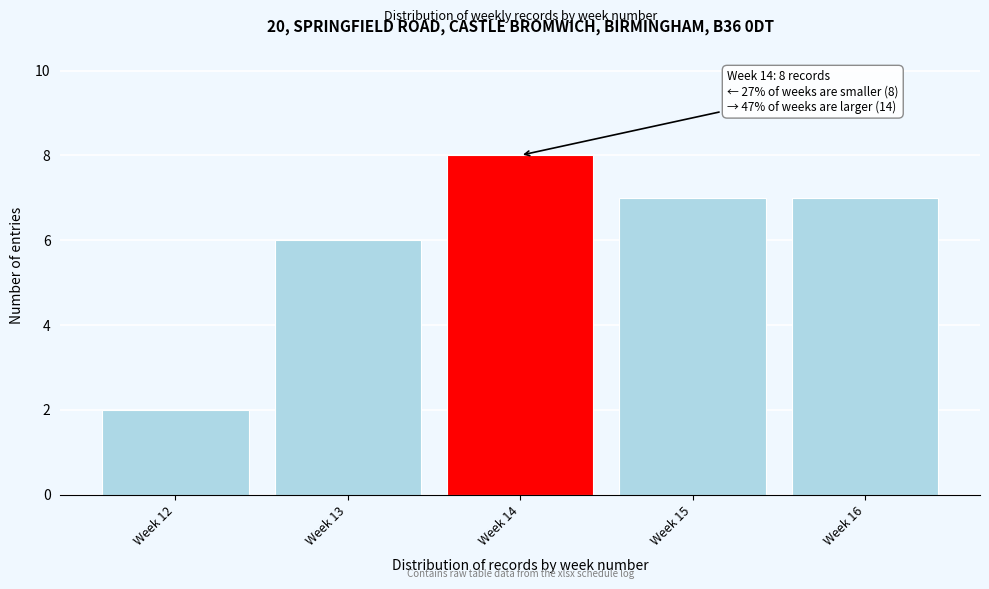

Reading left to right, what are all the values shown in this chart?

2	6	8	7	7